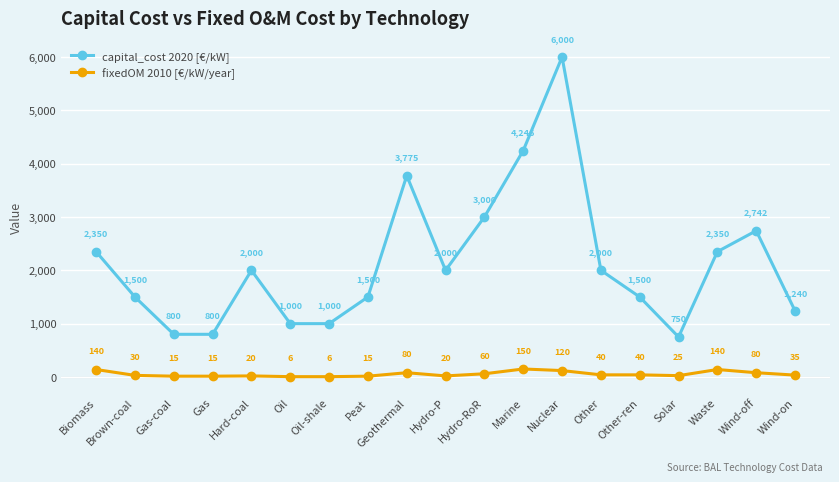

True or false: fixedOM 2010 [€/kW/year] and capital_cost 2020 [€/kW] intersect in this chart.

False